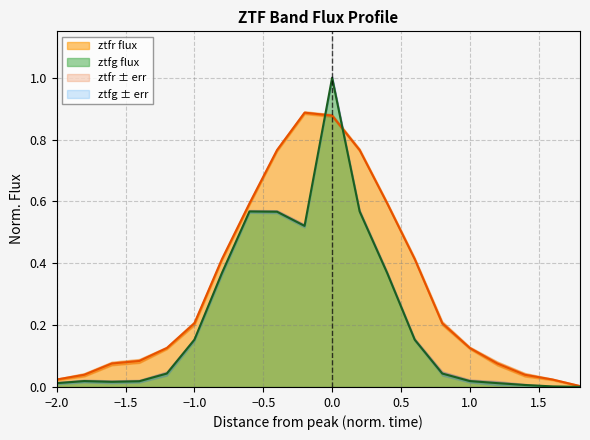

What is the difference between the second highest and second lowest values in the ztfg_flux series?

0.6